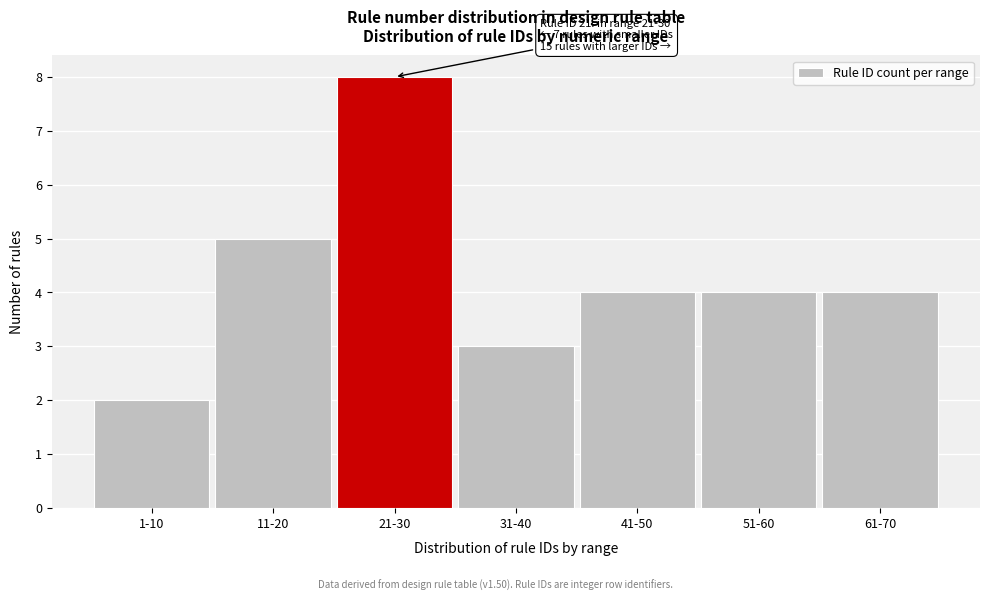

Reading left to right, what are all the values shown in this chart?

2	5	8	3	4	4	4